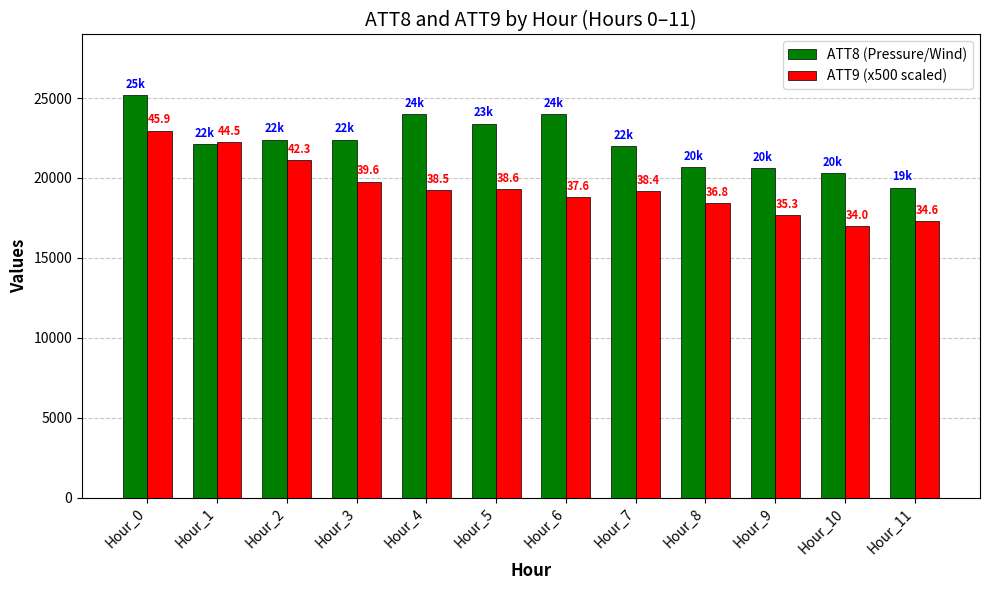

Reading left to right, what are all the values shown in this chart?

ATT8 (Pressure/Wind): Hour_0=25200	Hour_1=22100	Hour_2=22400	Hour_3=22400	Hour_4=24000	Hour_5=23400	Hour_6=24000	Hour_7=22000	Hour_8=20700	Hour_9=20600	Hour_10=20300	Hour_11=19400
ATT9 (x500 scaled): Hour_0=22965	Hour_1=22270	Hour_2=21140	Hour_3=19780	Hour_4=19260	Hour_5=19325	Hour_6=18820	Hour_7=19180	Hour_8=18410	Hour_9=17670	Hour_10=17000	Hour_11=17305